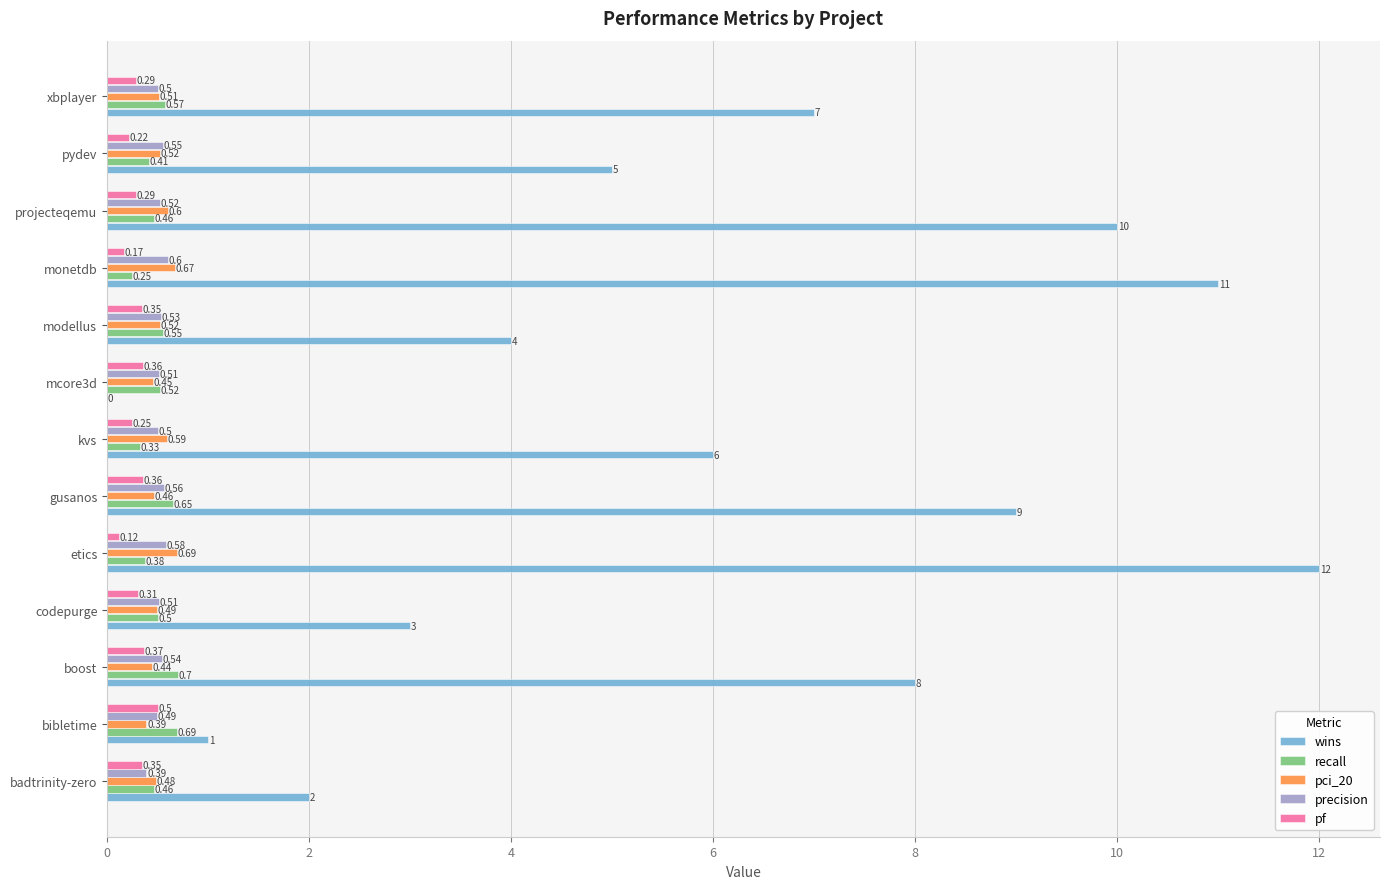

Which series changed the most between codepurge and kvs?

wins